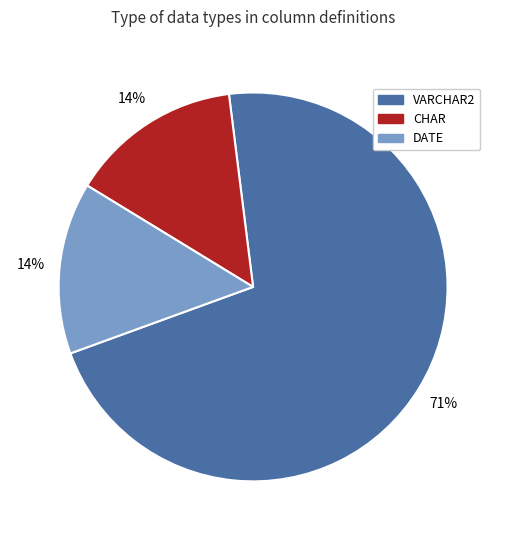

True or false: VARCHAR2 accounts for 71% of the total.

True